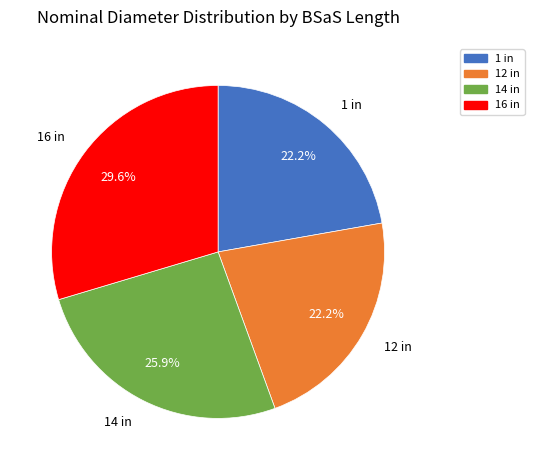

Which category has the biggest portion of the pie?

16 in